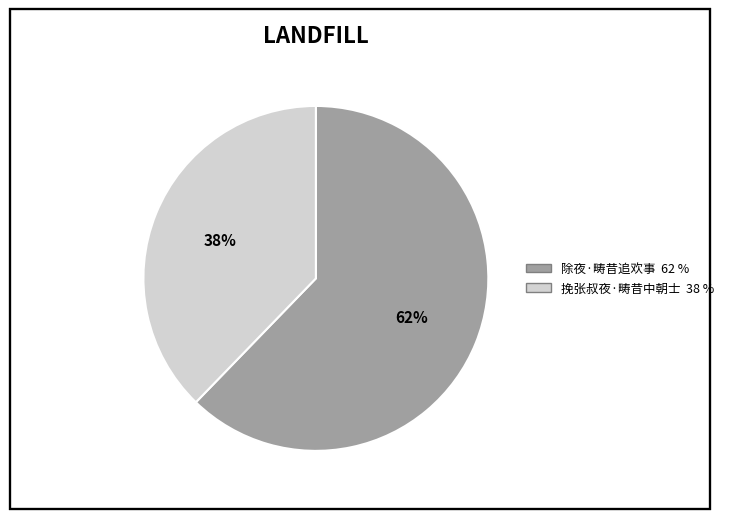

How many segments does this pie chart have?

2